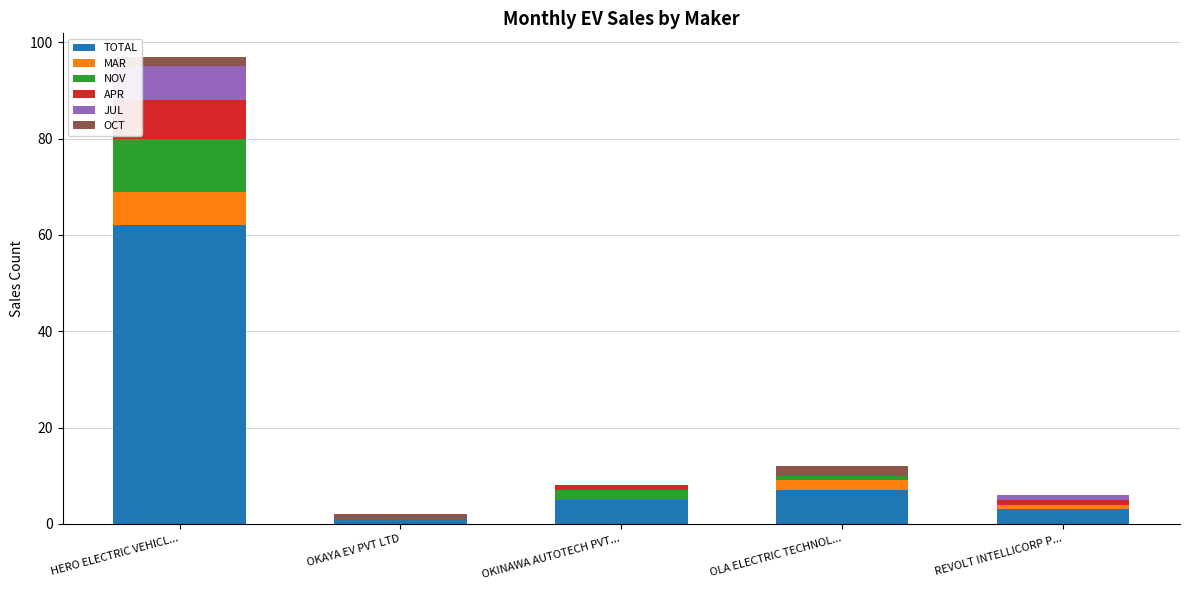

True or false: TOTAL has a value of 5 at OKINAWA AUTOTECH PVT....

True